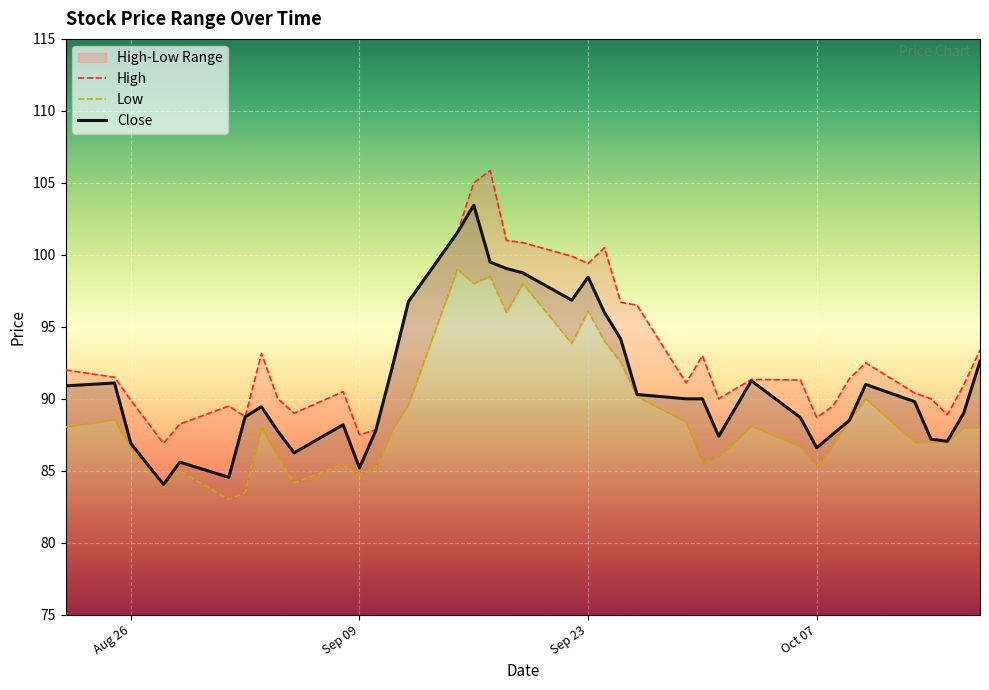

True or false: Close and Low cross at least once.

False